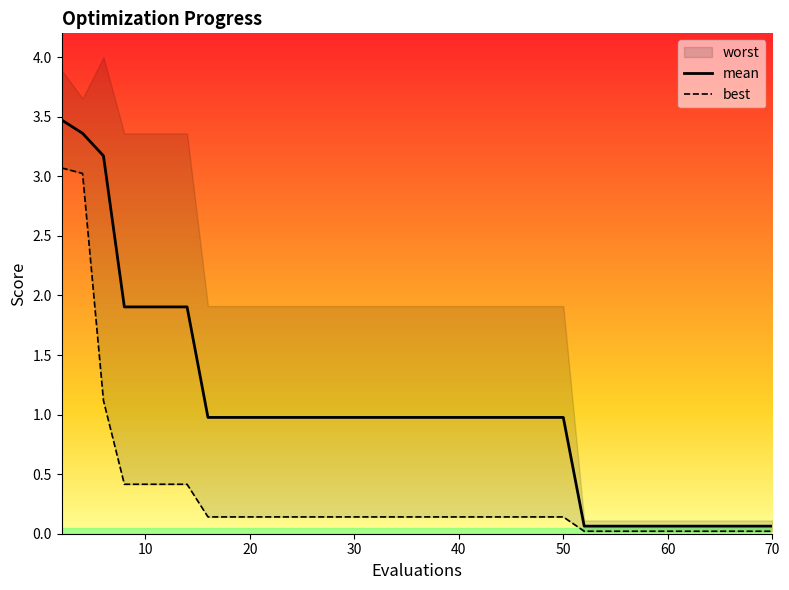

The value of mean at 30 is 1.0. True or false?

True